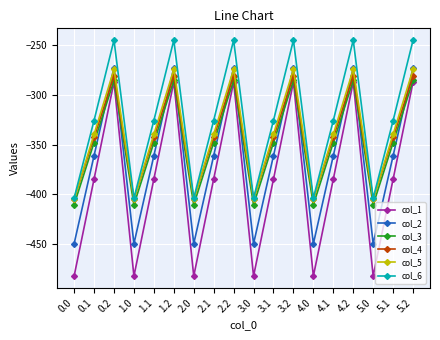

Reading left to right, transcribe all the data shown in this chart.

col_1: -482.0	-384.6	-287.1	-482.0	-384.6	-287.1	-482.0	-384.6	-287.1	-482.0	-384.6	-287.1	-482.0	-384.6	-287.1	-482.0	-384.6	-287.1
col_2: -449.5	-361.1	-272.7	-449.5	-361.1	-272.7	-449.5	-361.1	-272.7	-449.5	-361.1	-272.7	-449.5	-361.1	-272.7	-449.5	-361.1	-272.7
col_3: -410.3	-347.9	-285.5	-410.3	-347.9	-285.5	-410.3	-347.9	-285.5	-410.3	-347.9	-285.5	-410.3	-347.9	-285.5	-410.3	-347.9	-285.5
col_4: -404.4	-342.7	-281.0	-404.4	-342.7	-281.0	-404.4	-342.7	-281.0	-404.4	-342.7	-281.0	-404.4	-342.7	-281.0	-404.4	-342.7	-281.0
col_5: -404.9	-339.6	-274.4	-404.9	-339.6	-274.4	-404.9	-339.6	-274.4	-404.9	-339.6	-274.4	-404.9	-339.6	-274.4	-404.9	-339.6	-274.4
col_6: -403.8	-325.7	-245.0	-403.8	-325.7	-245.0	-403.8	-325.7	-245.0	-403.8	-325.7	-245.0	-403.8	-325.7	-245.0	-403.8	-325.7	-245.0